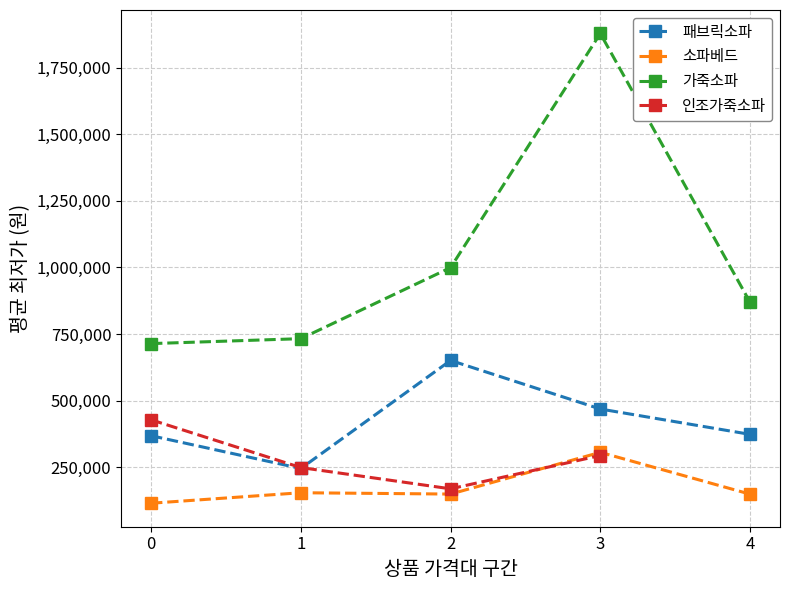

Where does the 가죽소파 series first go above 869010?

2